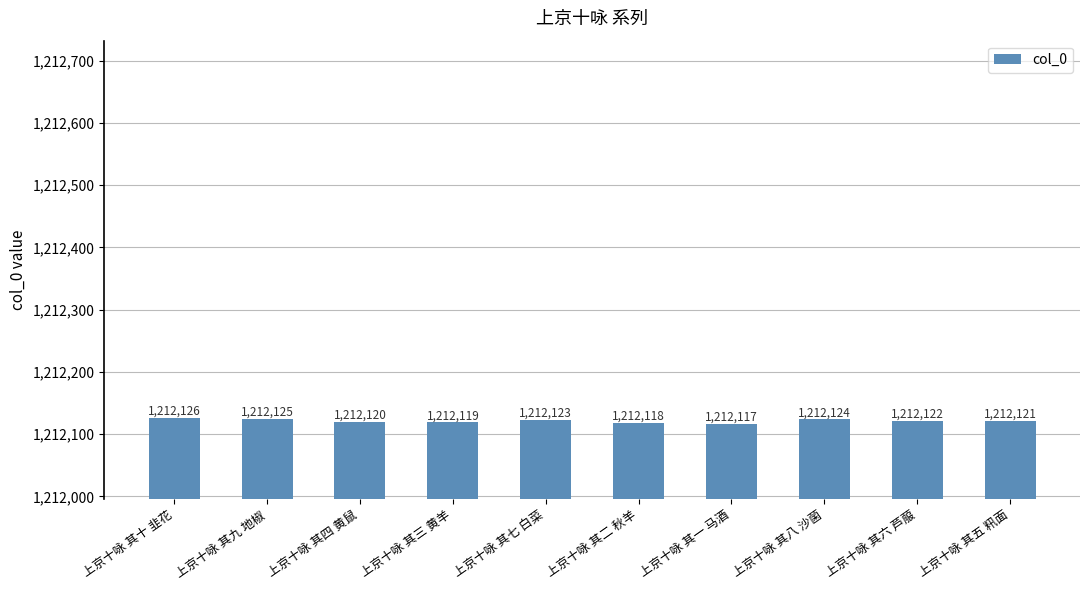

The value at 上京十咏 其十 韭花 is 1212126. True or false?

True